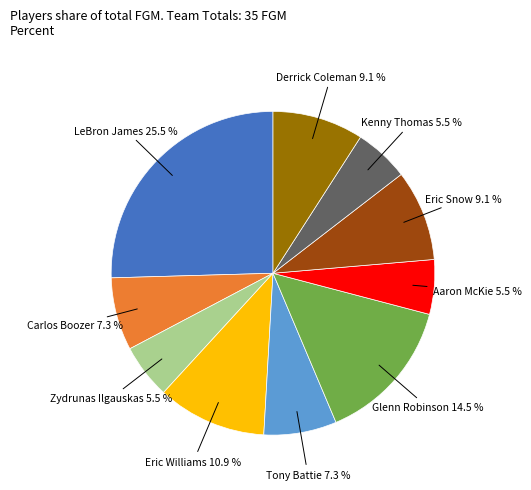

Is there a majority slice in this chart?

No